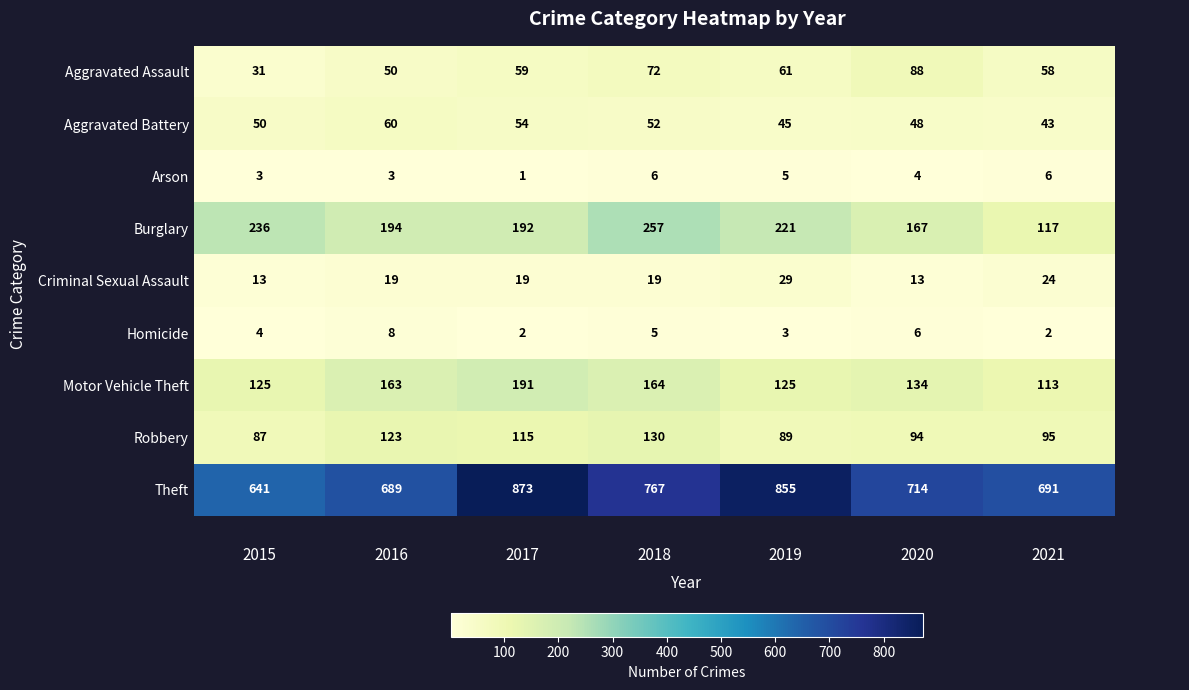

Is the value of Homicide at 2019 greater than the value of Aggravated Assault at 2017?

No